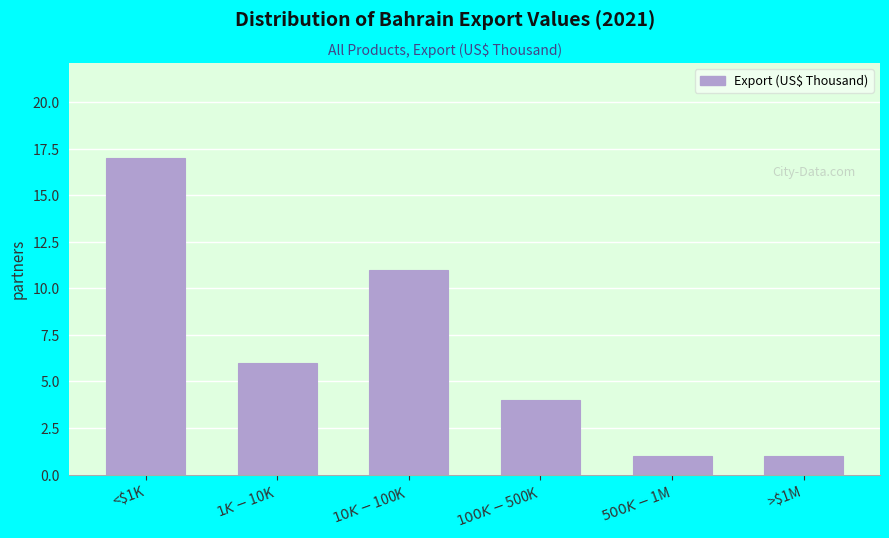

Reading right to left, what are all the values shown in this chart?

1	1	4	11	6	17